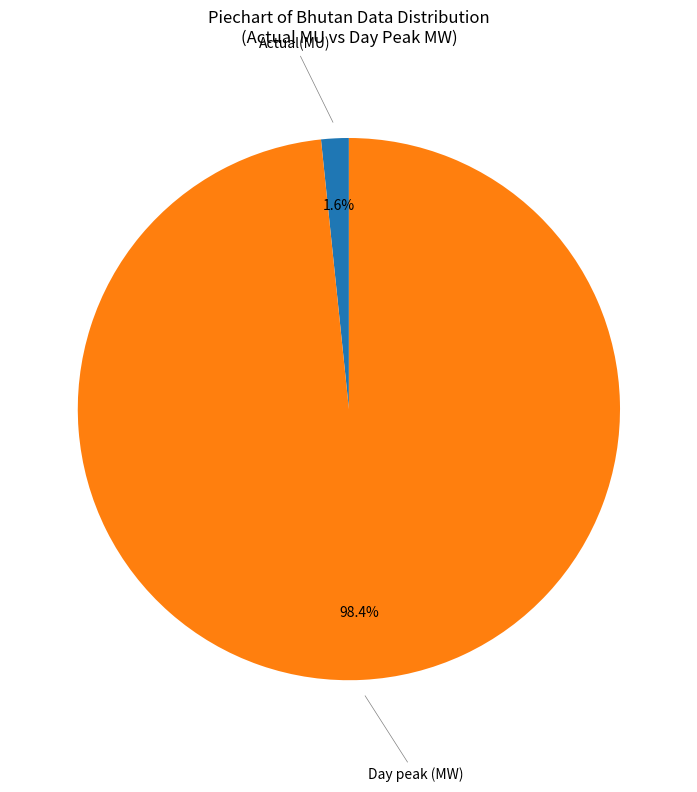

Is there any slice that represents more than half of the pie?

Yes